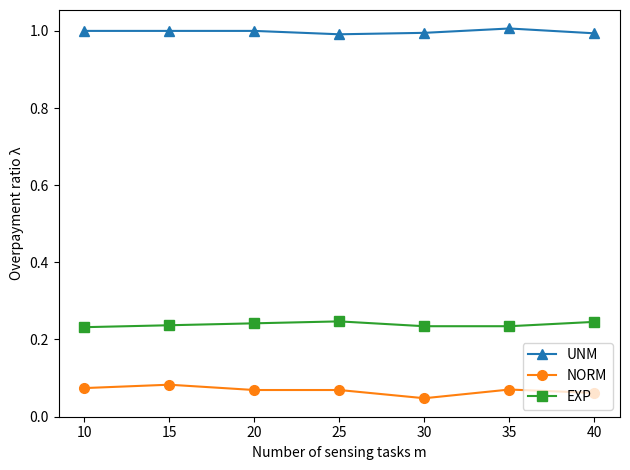

Which category has the highest value in the NORM series?

15